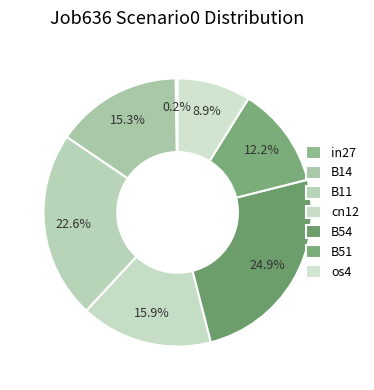

How many slices are in this pie chart?

7